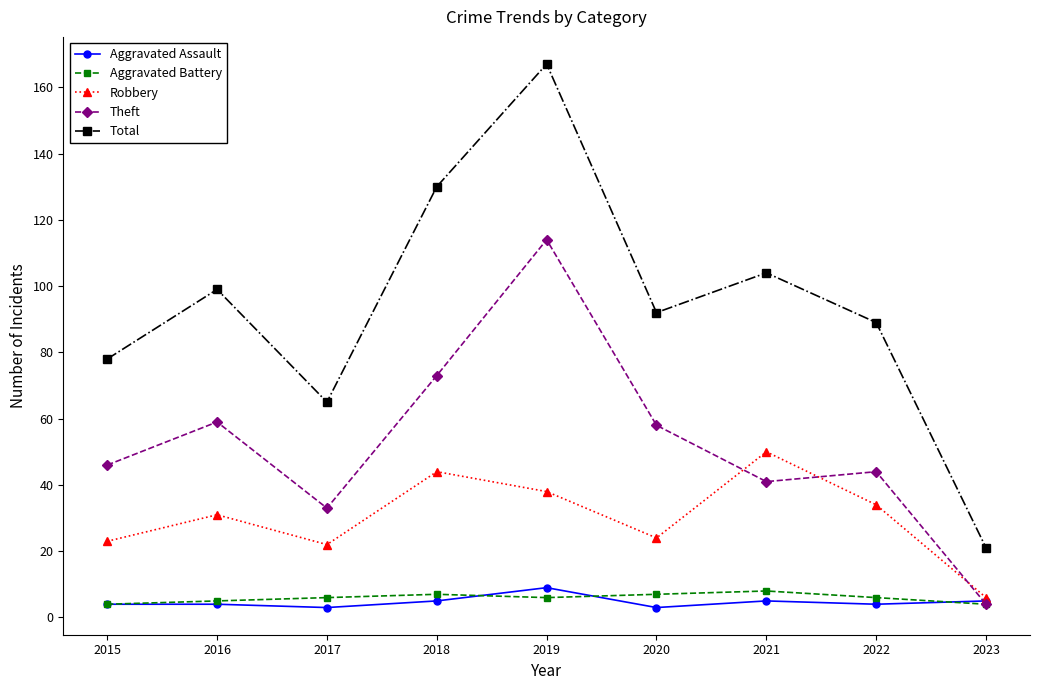

True or false: Total and Theft intersect in this chart.

False